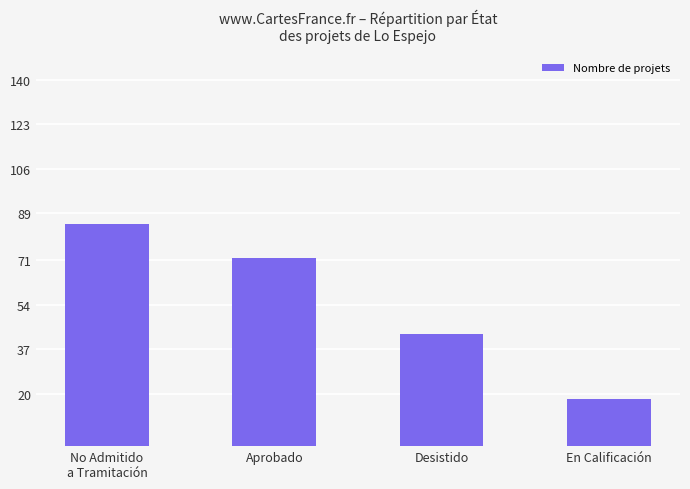

How many values are between 43 and 85?

3